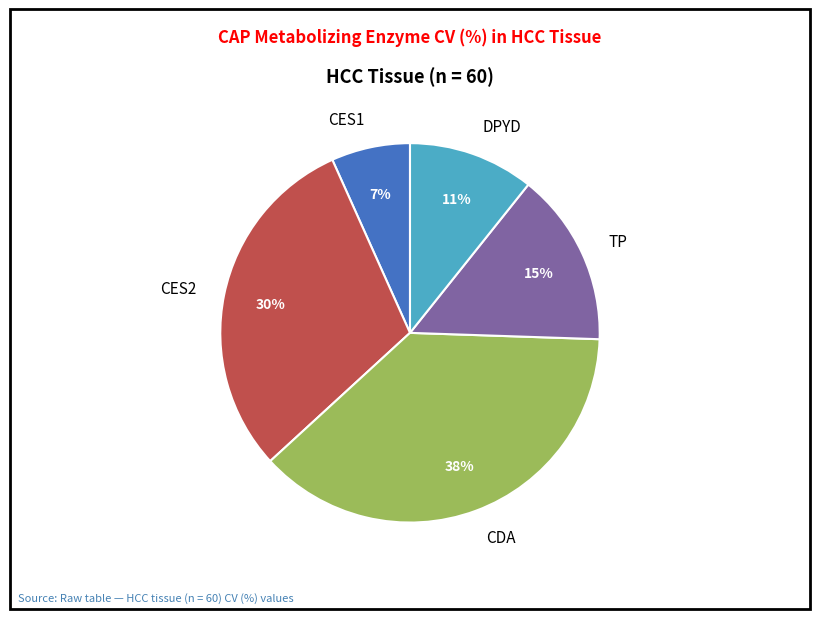

Does any single category account for the majority?

No